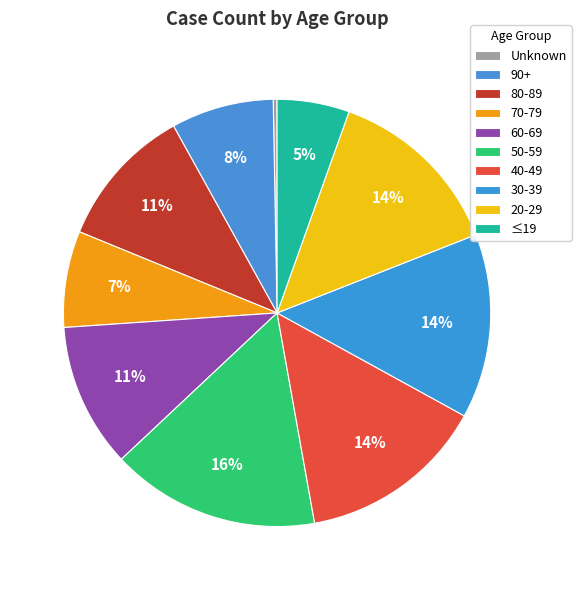

To the nearest percent, what percentage of the pie is 50-59?

16%